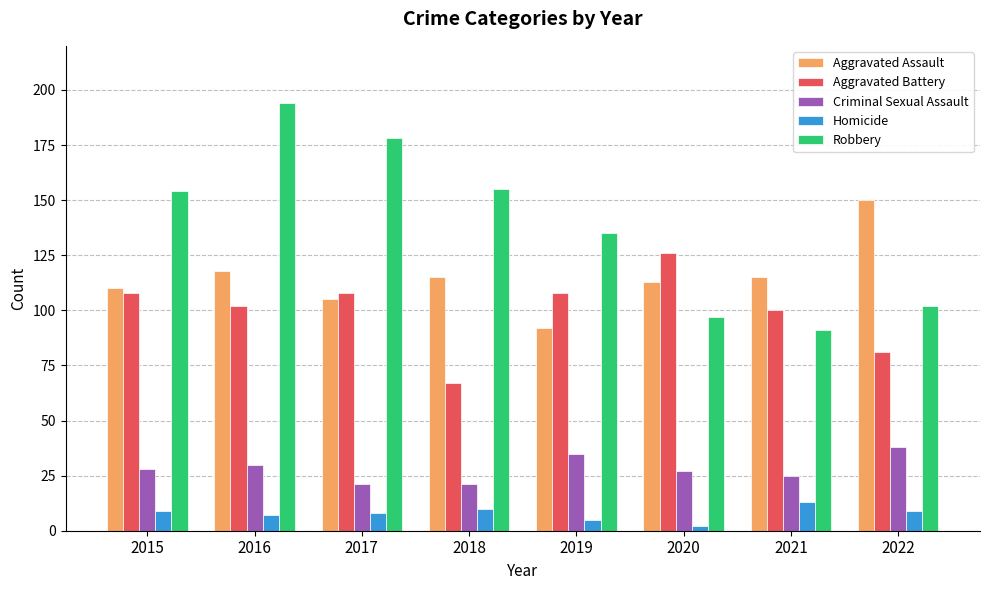

At how many categories does at least one series exceed 3?

8